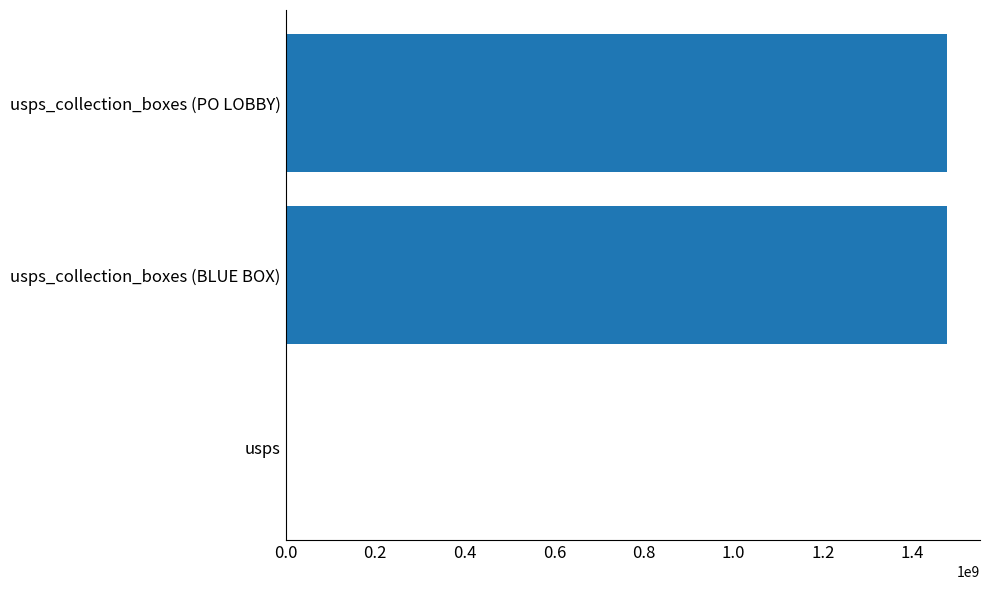

Where is the data nearest to the value 739038357?

usps_collection_boxes (BLUE BOX)